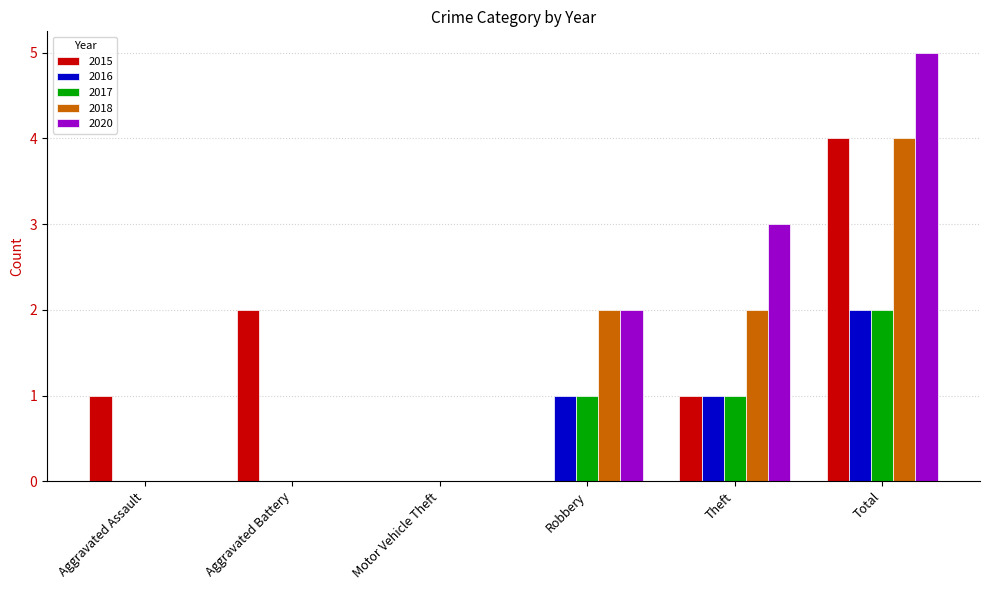

Which series has the largest range (max minus min)?

2020